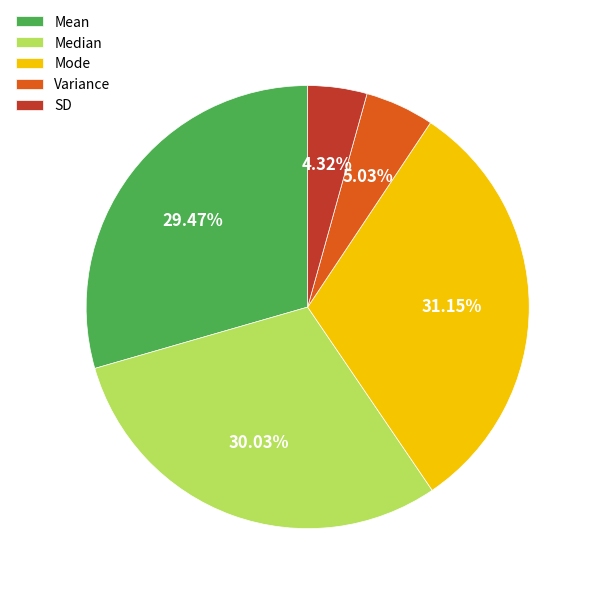

To the nearest percent, what portion does Mean represent?

29%